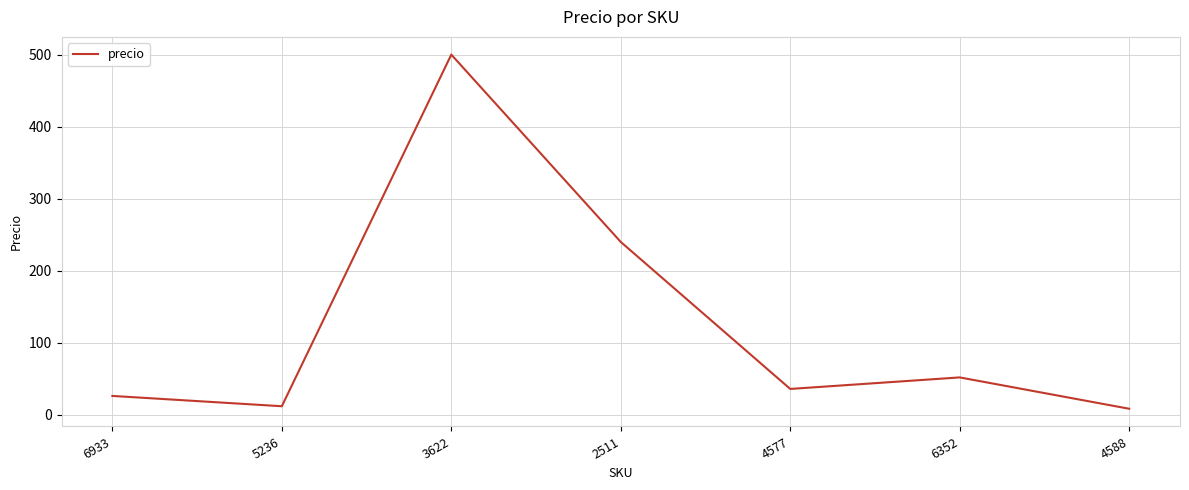

How many lines are shown in the chart?

1